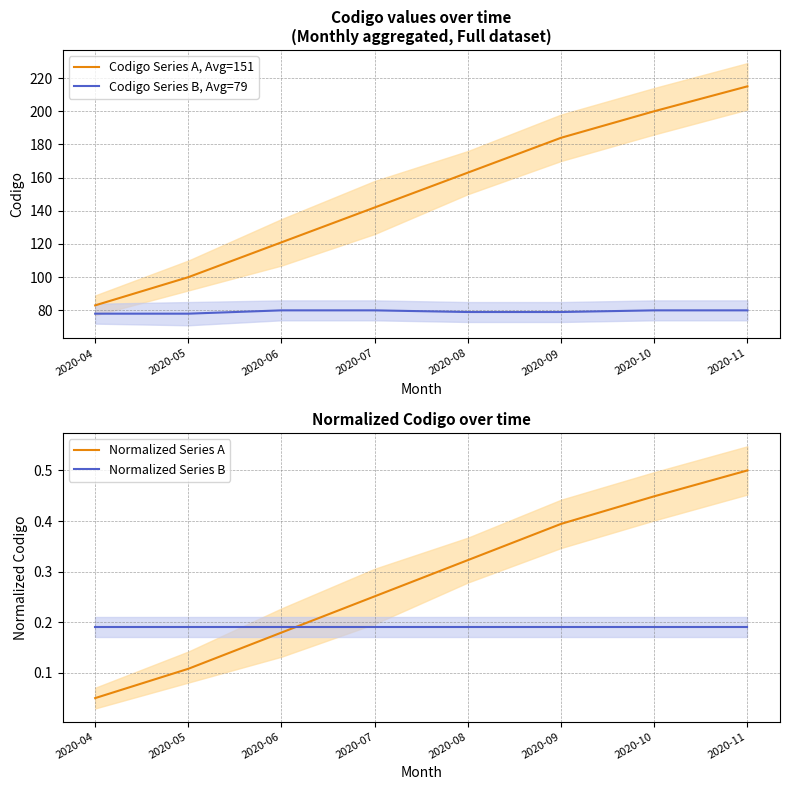

Where do Normalized Series B and Normalized Series A first cross each other?

2020-06 and 2020-07